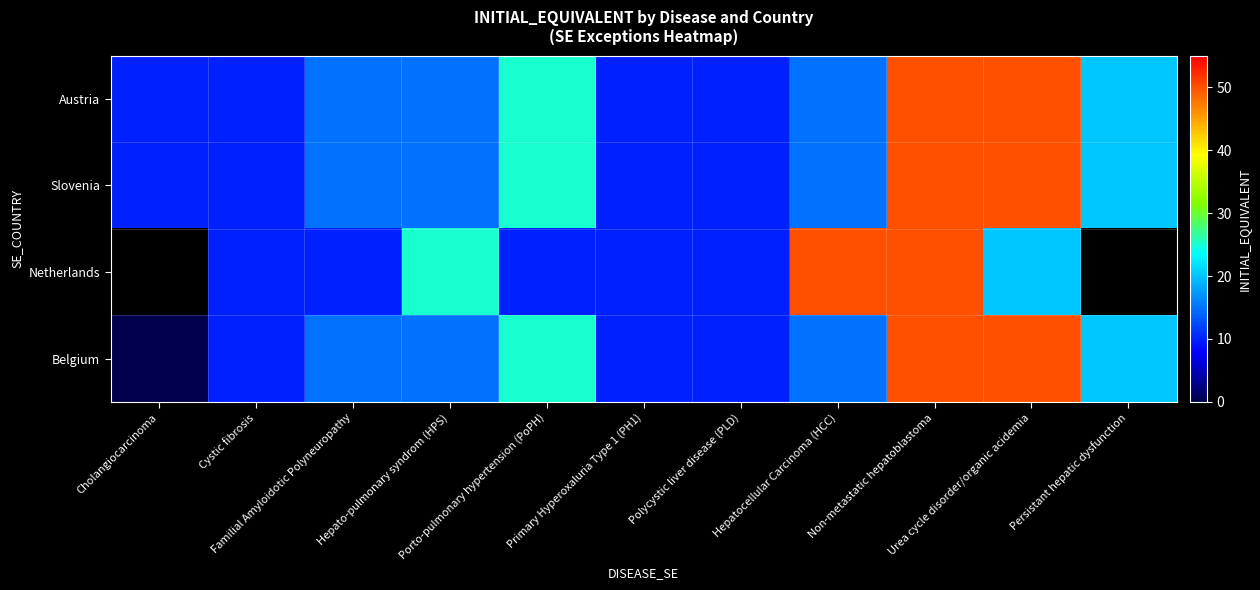

Between Non-metastatic hepatoblastoma and Hepato-pulmonary syndrom (HPS), which is larger?

Non-metastatic hepatoblastoma